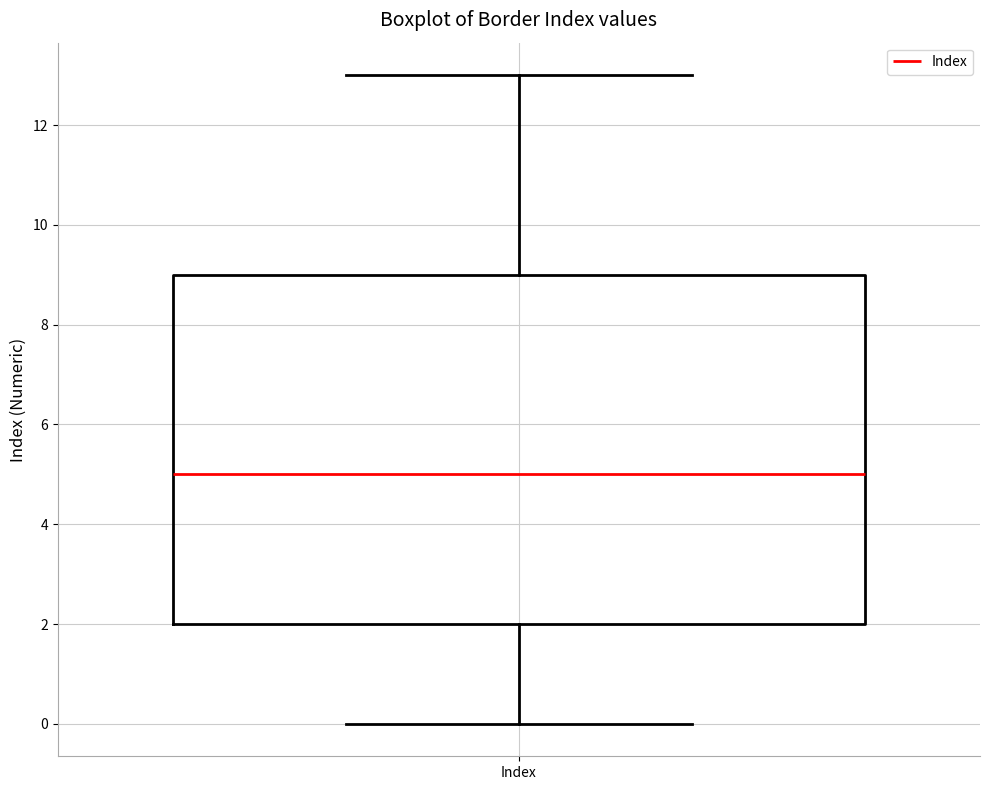

Transcribe this box plot: give where the median line is, the range the box spans, and where the two whiskers end, as read against the y-axis. The values are not printed on the chart, so give them approximately, as read against the axis.

median 5, box 2 to 9, whiskers 0 to 13